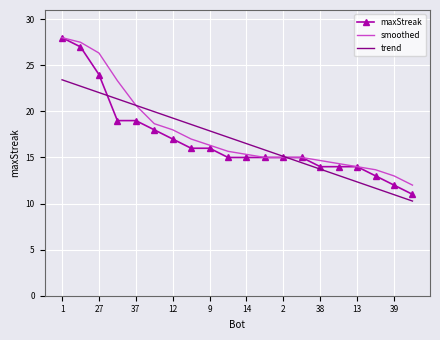

What is the smallest value displayed?

10.3